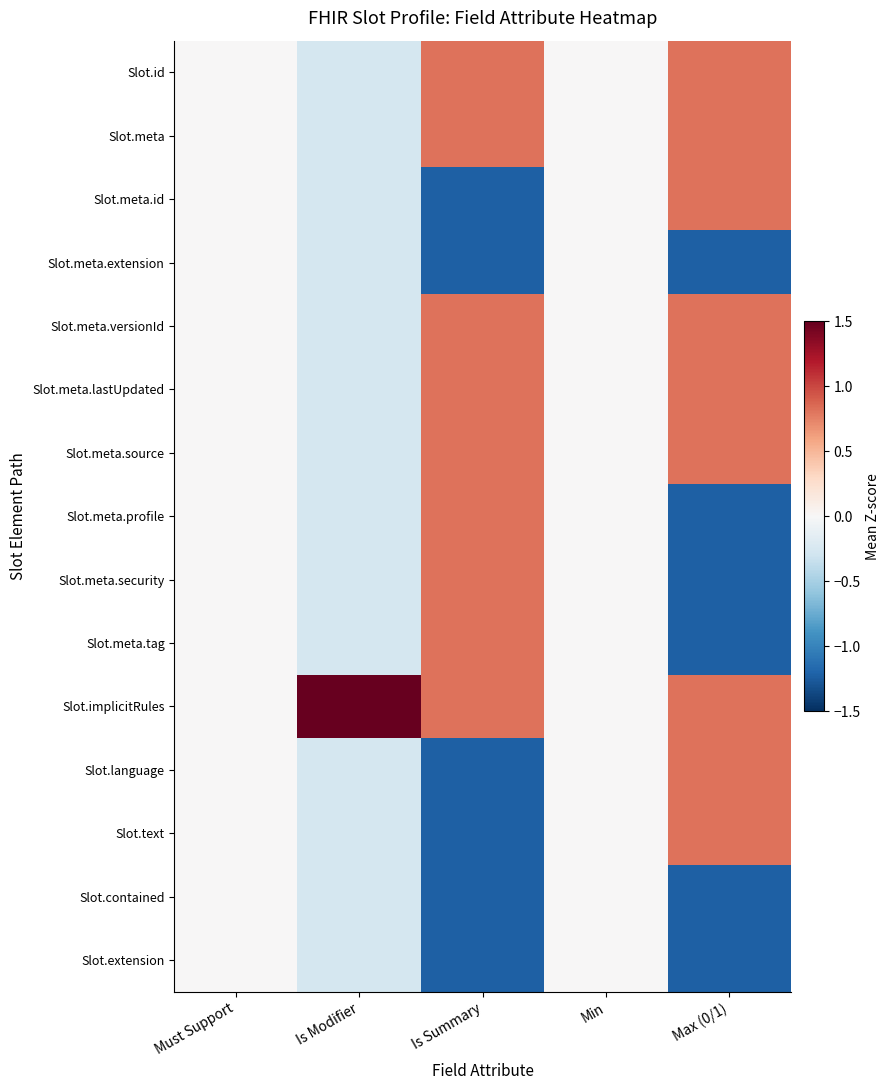

Reading left to right, list all the values displayed in this chart.

Slot.id: Must Support=0.0	Is Modifier=-0.3	Is Summary=0.8	Min=0.0	Max (0/1)=0.8
Slot.meta: Must Support=0.0	Is Modifier=-0.3	Is Summary=0.8	Min=0.0	Max (0/1)=0.8
Slot.meta.id: Must Support=0.0	Is Modifier=-0.3	Is Summary=-1.2	Min=0.0	Max (0/1)=0.8
Slot.meta.extension: Must Support=0.0	Is Modifier=-0.3	Is Summary=-1.2	Min=0.0	Max (0/1)=-1.2
Slot.meta.versionId: Must Support=0.0	Is Modifier=-0.3	Is Summary=0.8	Min=0.0	Max (0/1)=0.8
Slot.meta.lastUpdated: Must Support=0.0	Is Modifier=-0.3	Is Summary=0.8	Min=0.0	Max (0/1)=0.8
Slot.meta.source: Must Support=0.0	Is Modifier=-0.3	Is Summary=0.8	Min=0.0	Max (0/1)=0.8
Slot.meta.profile: Must Support=0.0	Is Modifier=-0.3	Is Summary=0.8	Min=0.0	Max (0/1)=-1.2
Slot.meta.security: Must Support=0.0	Is Modifier=-0.3	Is Summary=0.8	Min=0.0	Max (0/1)=-1.2
Slot.meta.tag: Must Support=0.0	Is Modifier=-0.3	Is Summary=0.8	Min=0.0	Max (0/1)=-1.2
Slot.implicitRules: Must Support=0.0	Is Modifier=3.7	Is Summary=0.8	Min=0.0	Max (0/1)=0.8
Slot.language: Must Support=0.0	Is Modifier=-0.3	Is Summary=-1.2	Min=0.0	Max (0/1)=0.8
Slot.text: Must Support=0.0	Is Modifier=-0.3	Is Summary=-1.2	Min=0.0	Max (0/1)=0.8
Slot.contained: Must Support=0.0	Is Modifier=-0.3	Is Summary=-1.2	Min=0.0	Max (0/1)=-1.2
Slot.extension: Must Support=0.0	Is Modifier=-0.3	Is Summary=-1.2	Min=0.0	Max (0/1)=-1.2